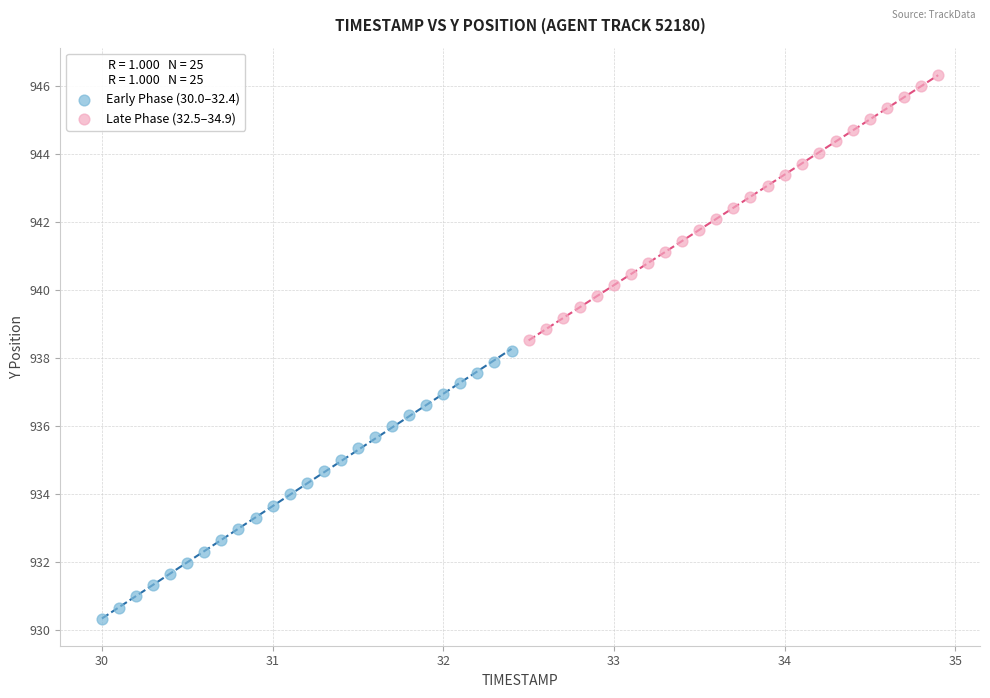

Which series has the widest spread of Y values?

Early Phase (30.0–32.4)